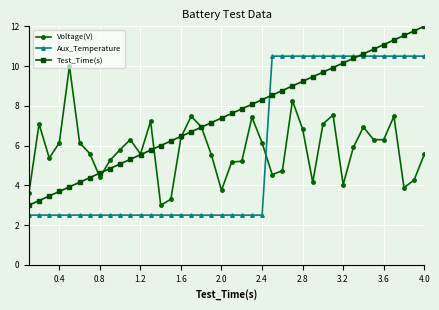

True or false: Aux_Temperature and Voltage(V) intersect in this chart.

True